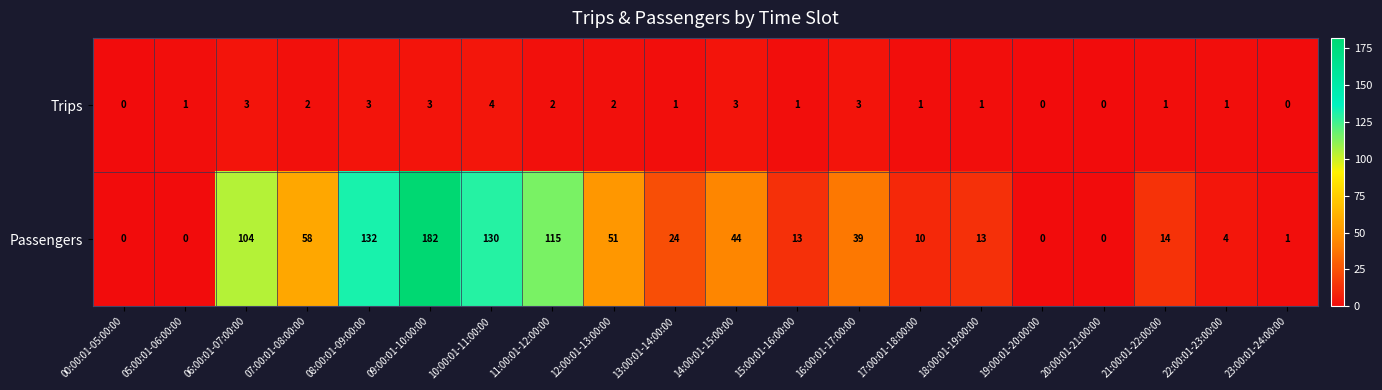

What is the difference between the second highest and second lowest values in the Passengers series?

132